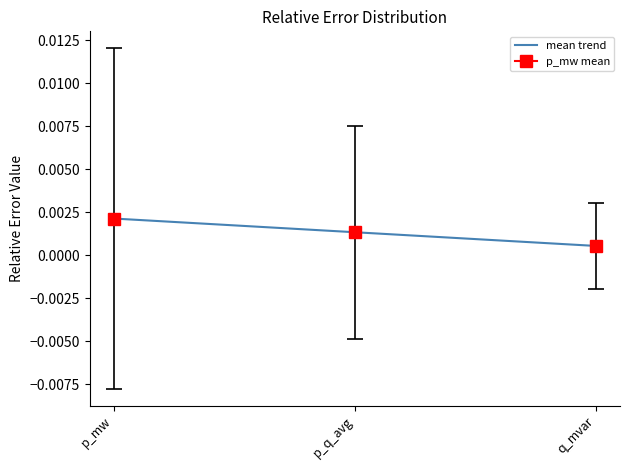

Count the values in the range 0 to 1.

3